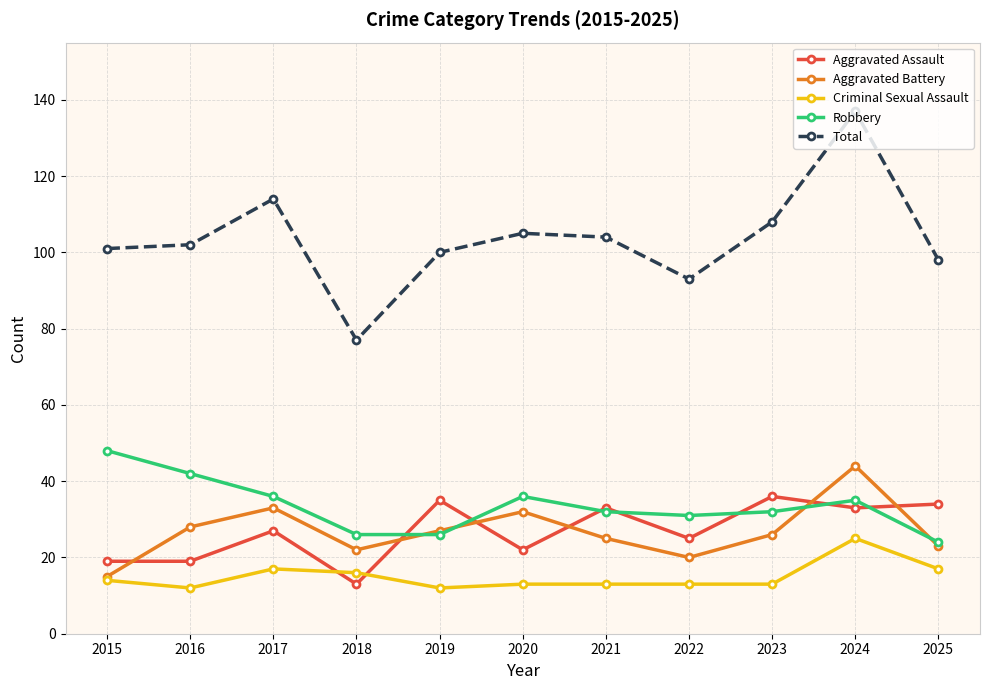

Which series has the largest total across all categories?

Total